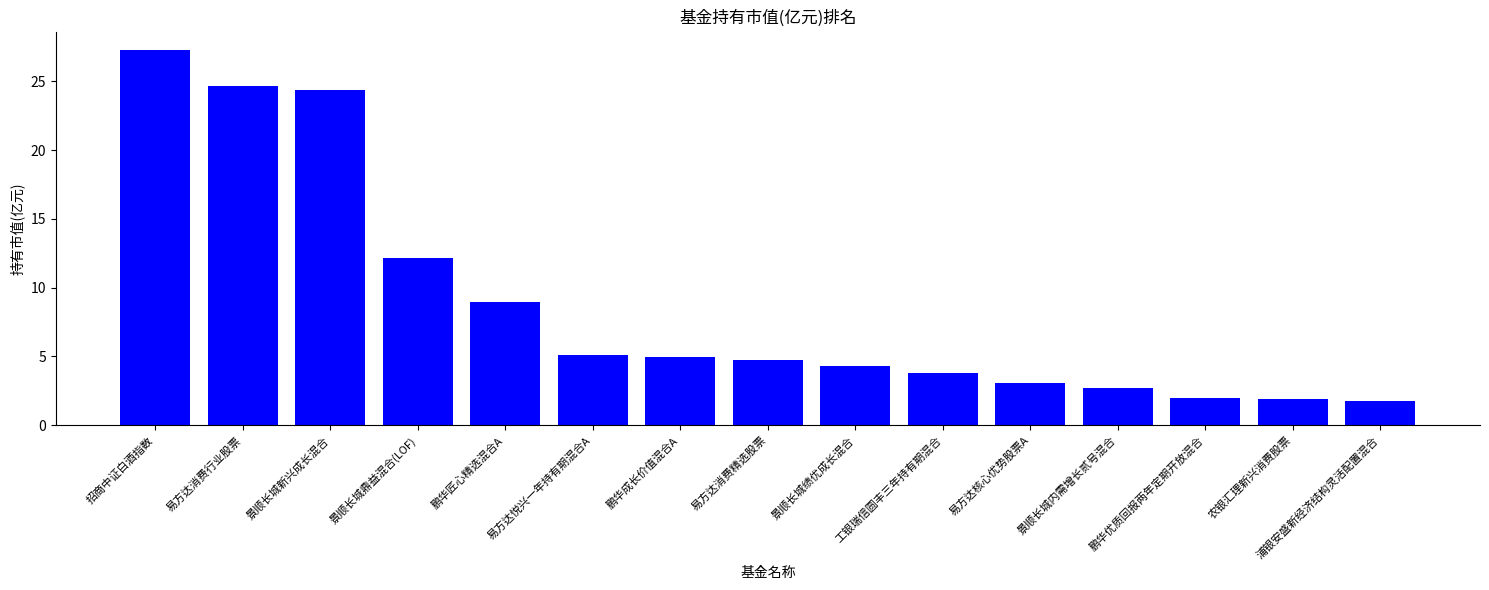

Approximately how many times larger is the value at 景顺长城内需增长贰号混合 compared to 农银汇理新兴消费股票?

1.4